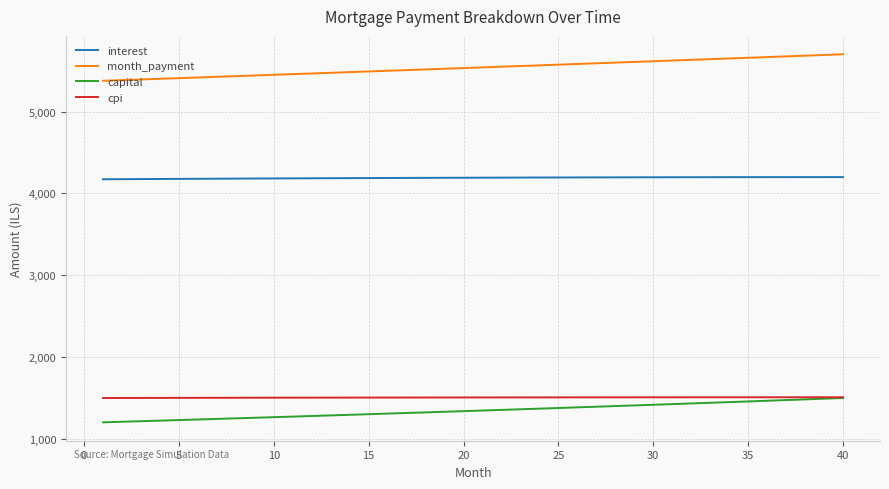

Which series has the largest total across all categories?

month_payment